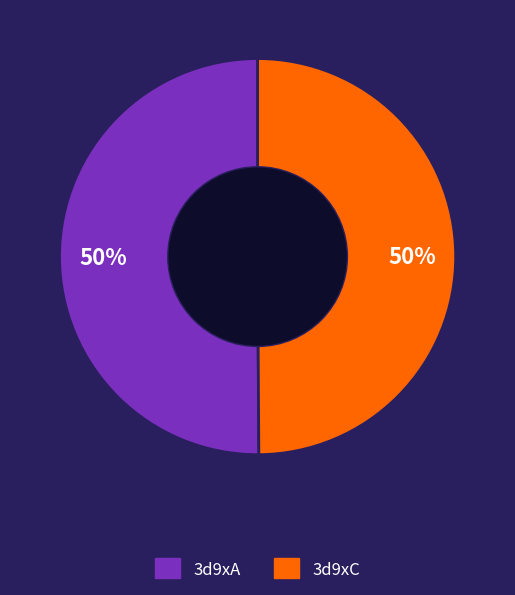

Do 3d9xA and 3d9xC together represent more than half of the pie?

Yes